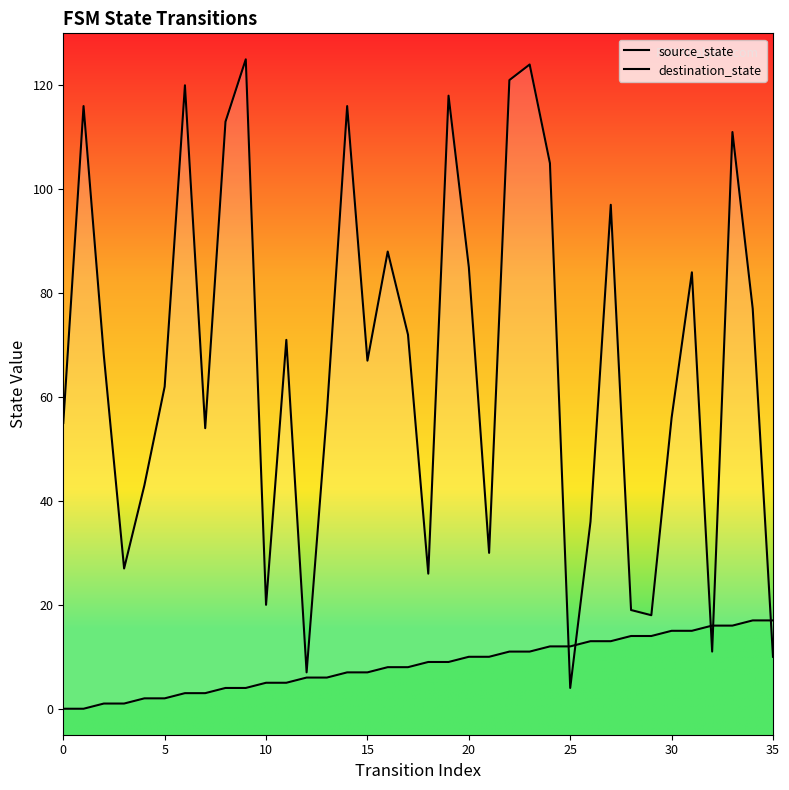

At which label is source_state closest to 8?

16